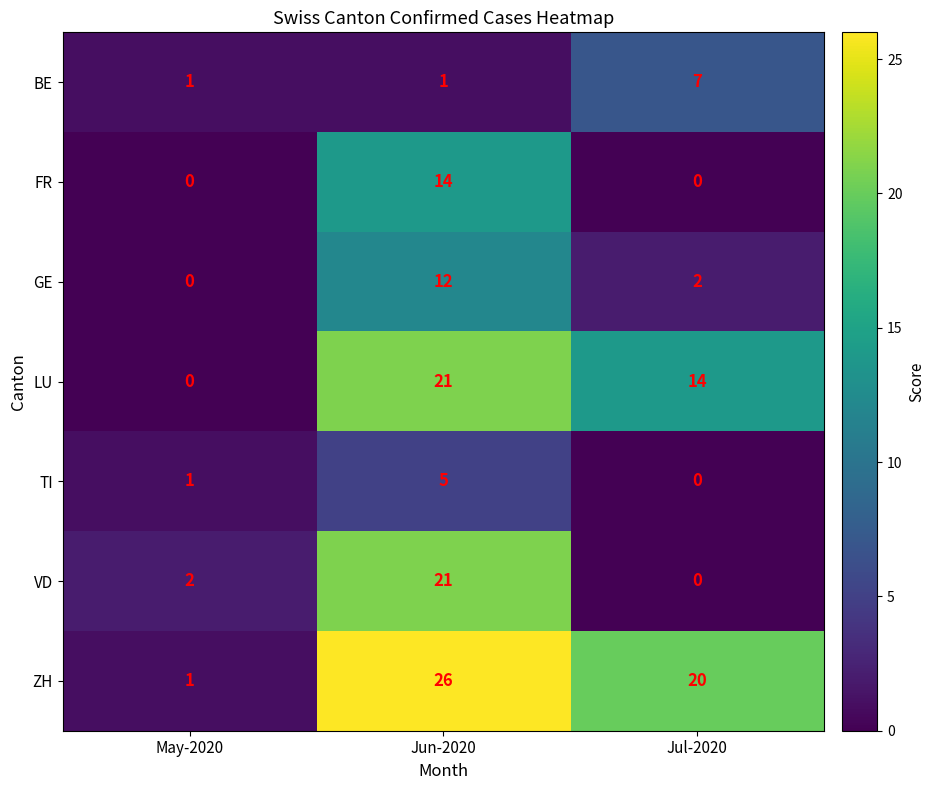

How many series are shown in this chart?

7